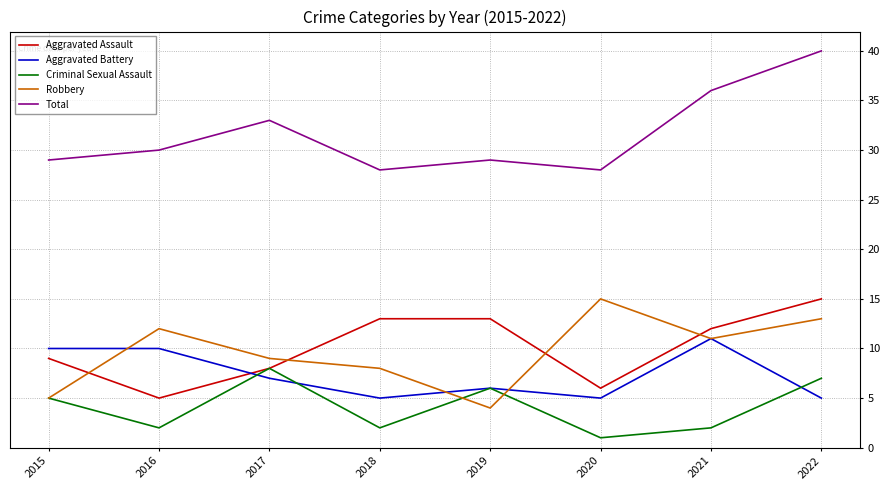

How many interior local valleys does the Aggravated Battery series have?

2